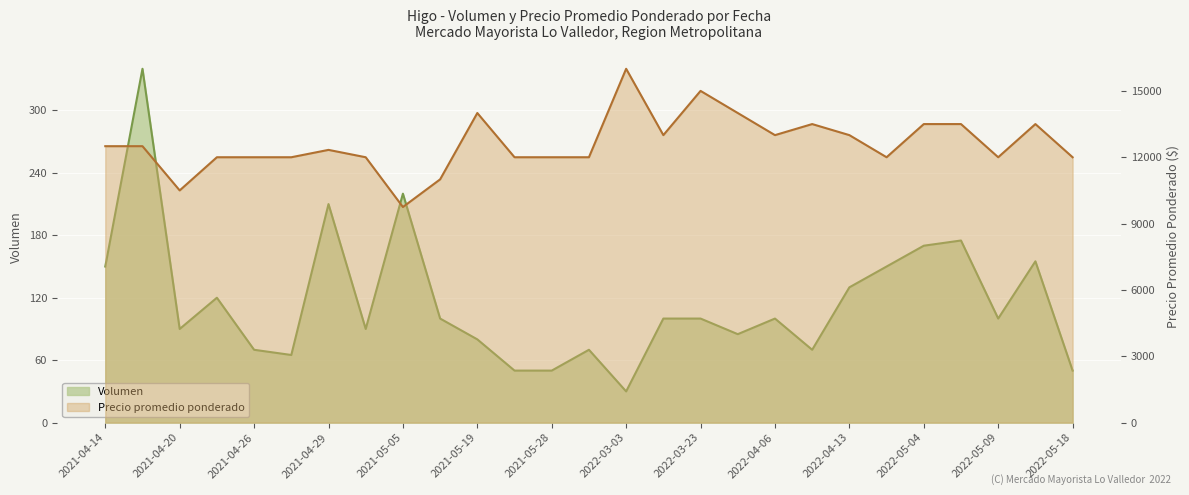

True or false: Precio promedio ponderado has a value of 3699 at 2021-05-28.

False